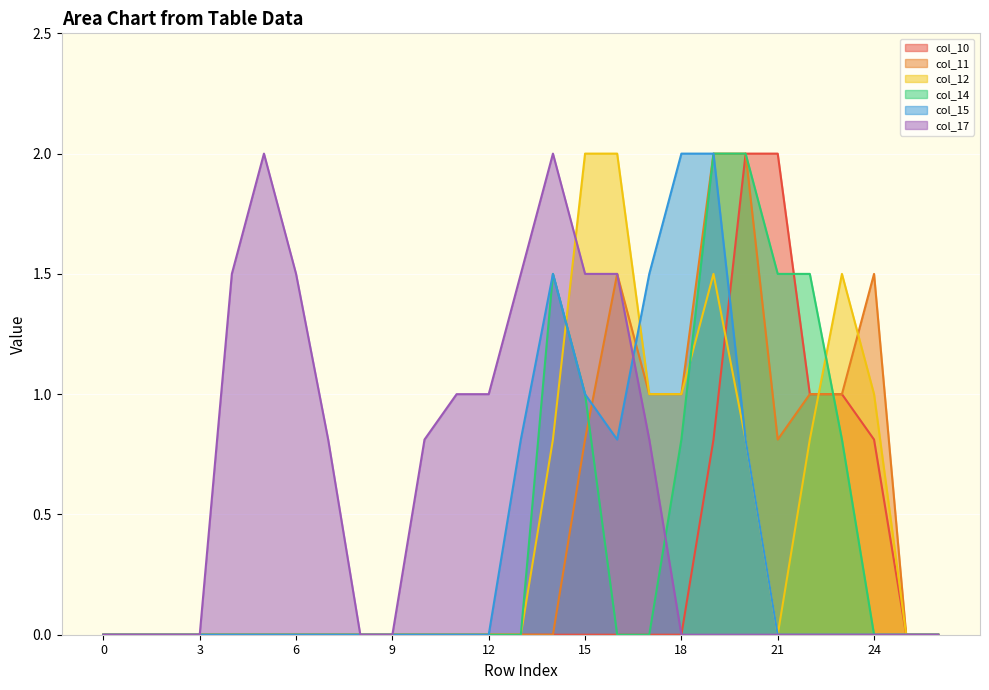

Is it true that col_14 equals 2.0 at 20?

True